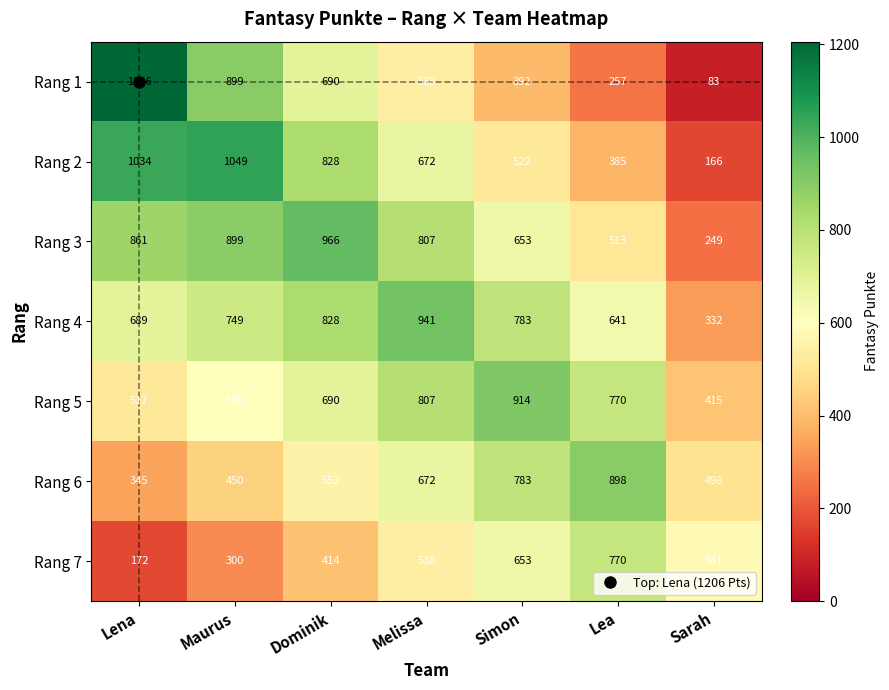

List the series in order of their peak value, highest first.

Rang 1, Rang 2, Rang 3, Rang 4, Rang 5, Rang 6, Rang 7